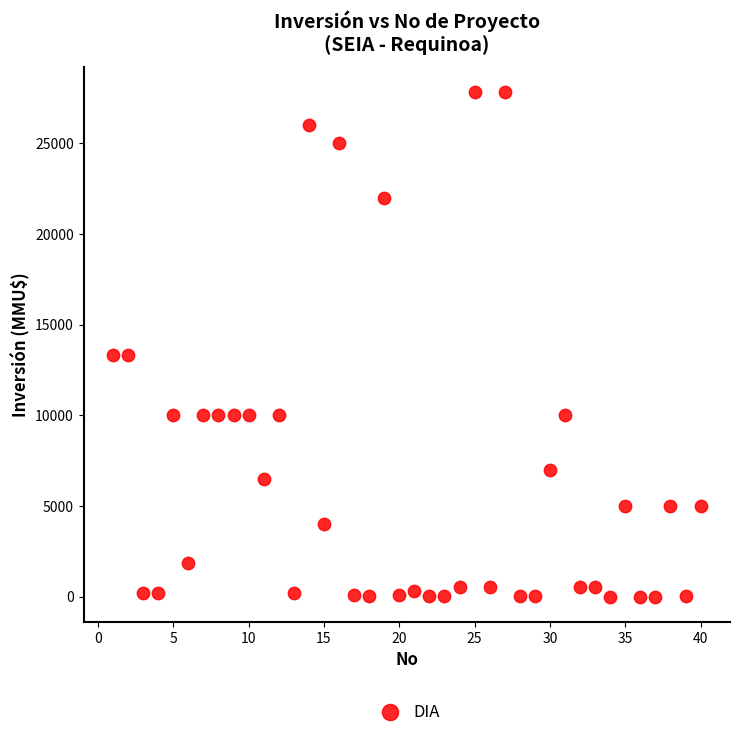

What is the range of X values (max minus min)?

39